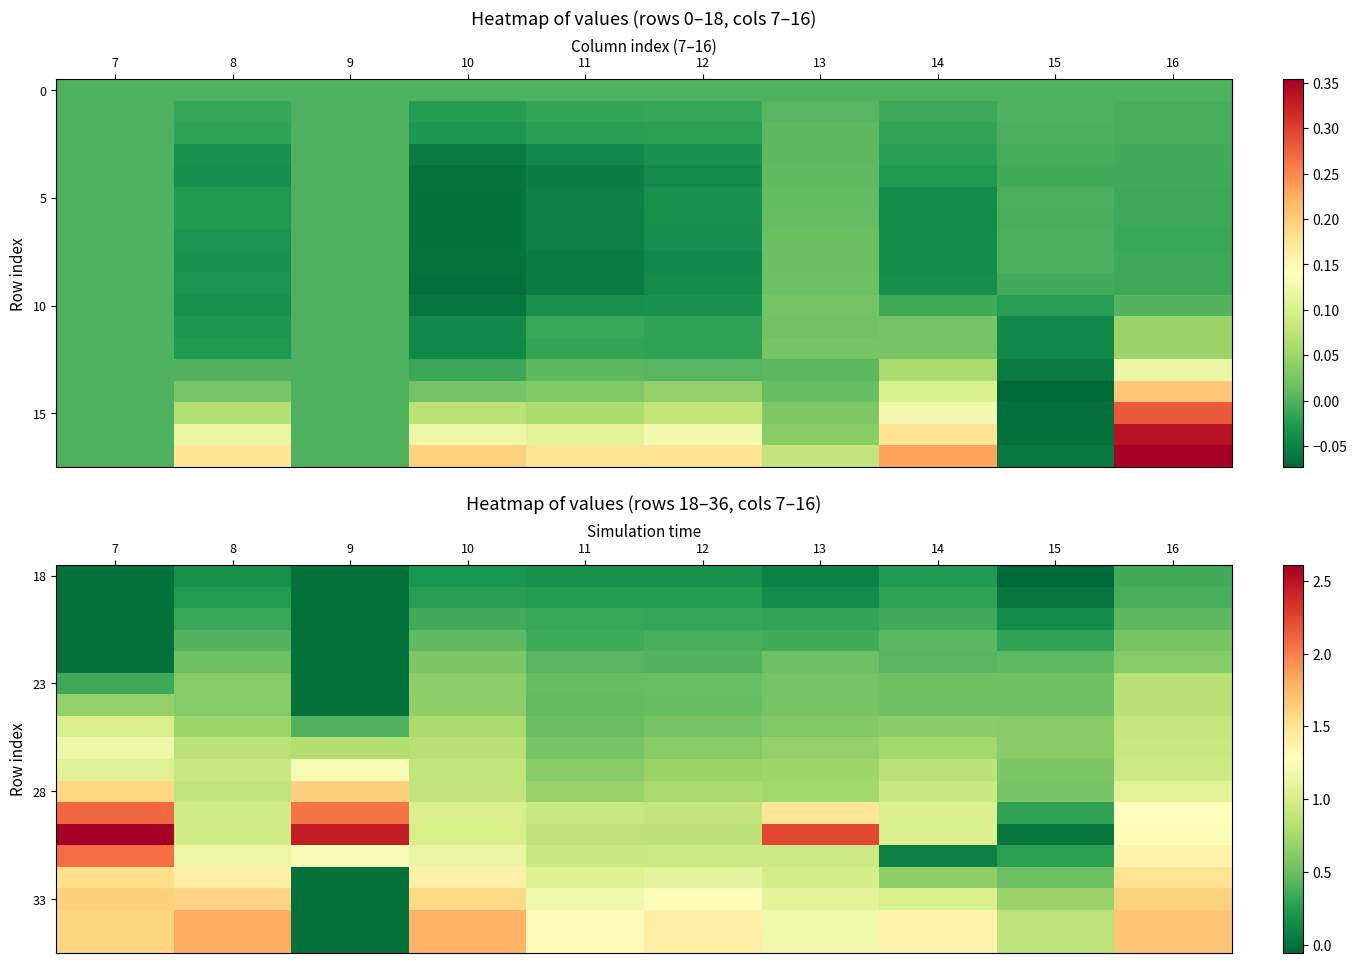

At which category is the sum across all series the highest?

7